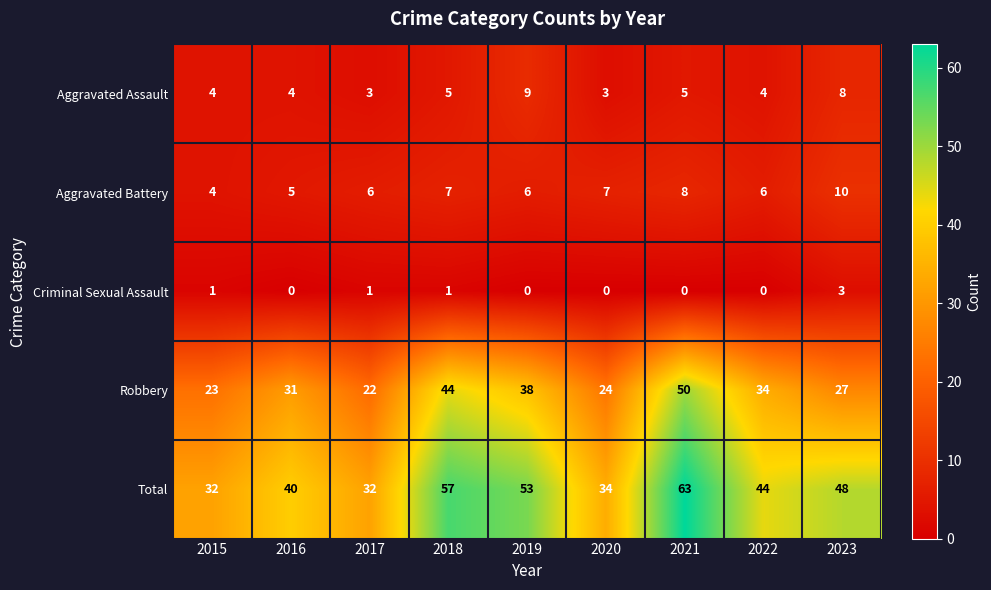

How many categories are shown in the chart?

9